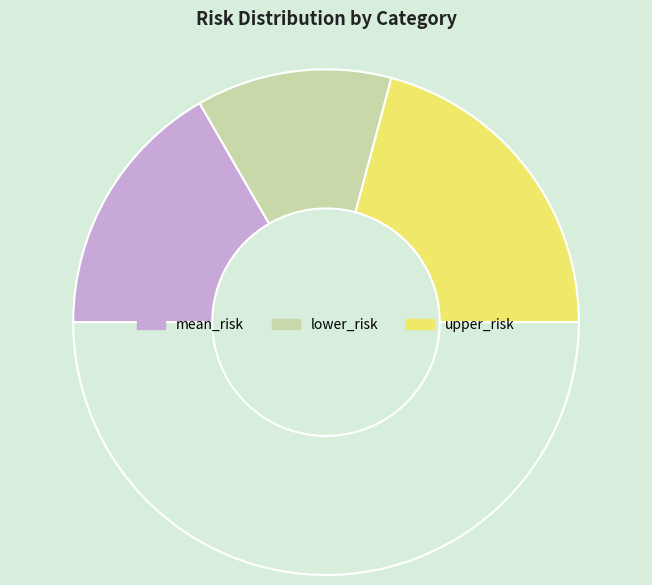

How many slices are in this pie chart?

4